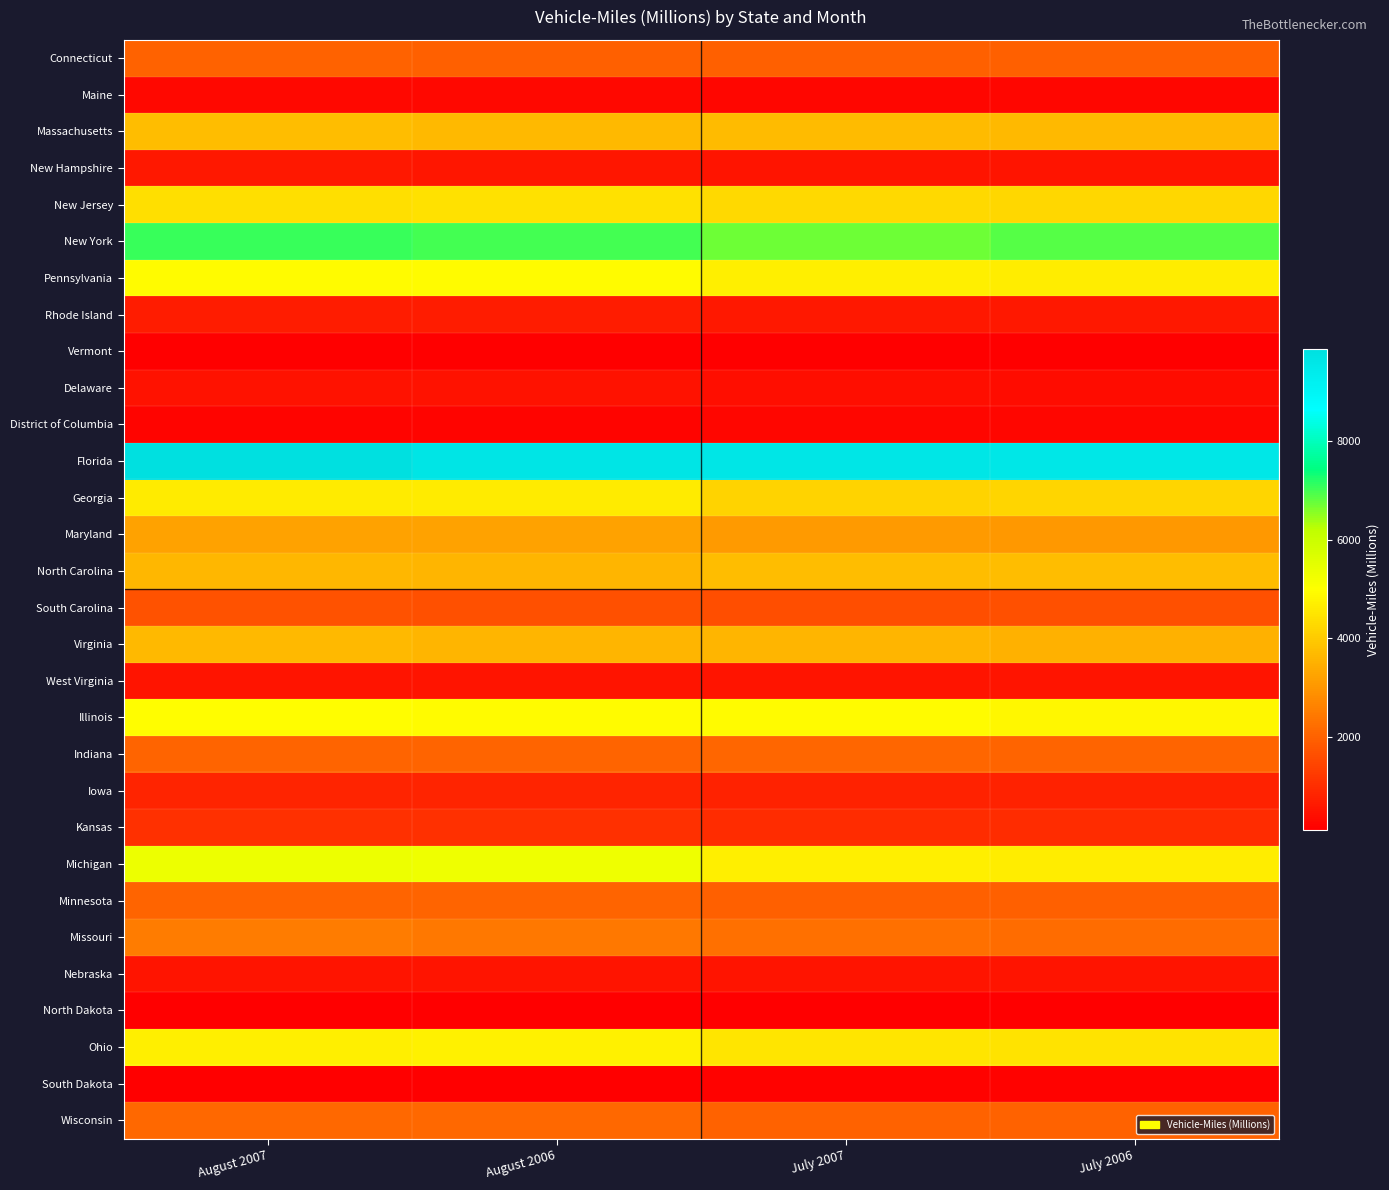

Rank the series at August 2006 from highest to lowest value.

Florida, New York, Michigan, Illinois, Pennsylvania, Ohio, Georgia, New Jersey, Massachusetts, North Carolina, Virginia, Maryland, Missouri, Wisconsin, Indiana, Minnesota, Connecticut, South Carolina, Kansas, Iowa, Rhode Island, New Hampshire, Nebraska, West Virginia, Delaware, Maine, District of Columbia, South Dakota, North Dakota, Vermont